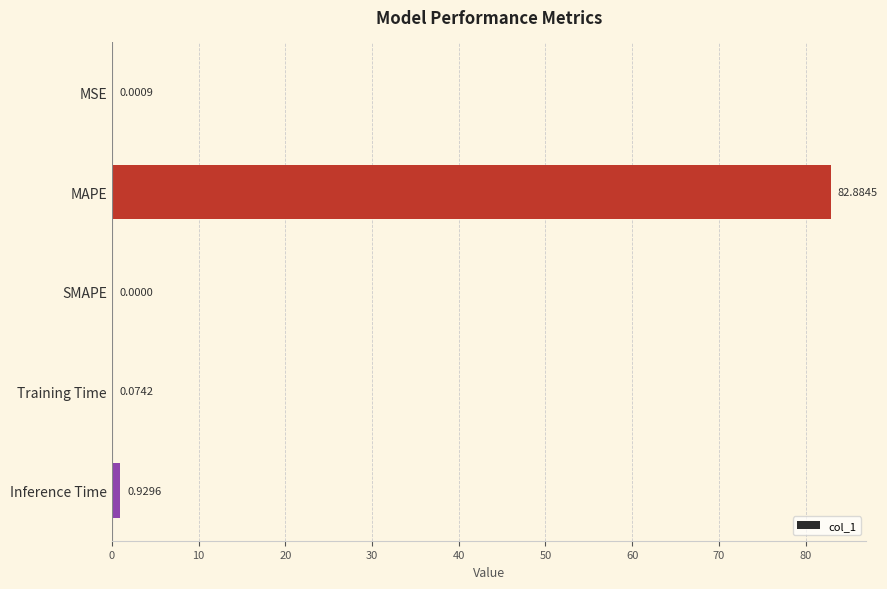

What is the sum of all values?

83.9